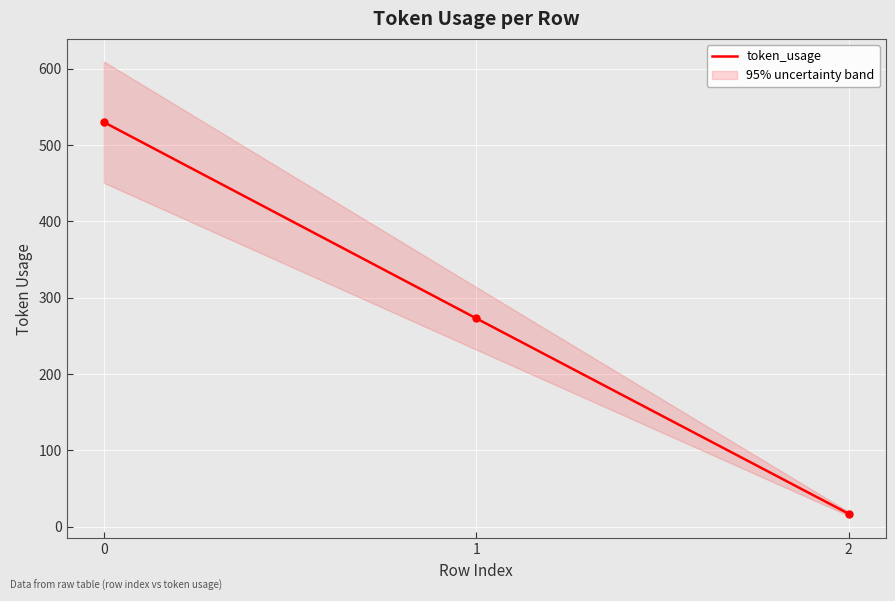

Reading left to right, list all the values displayed in this chart.

0=530	1=273	2=17